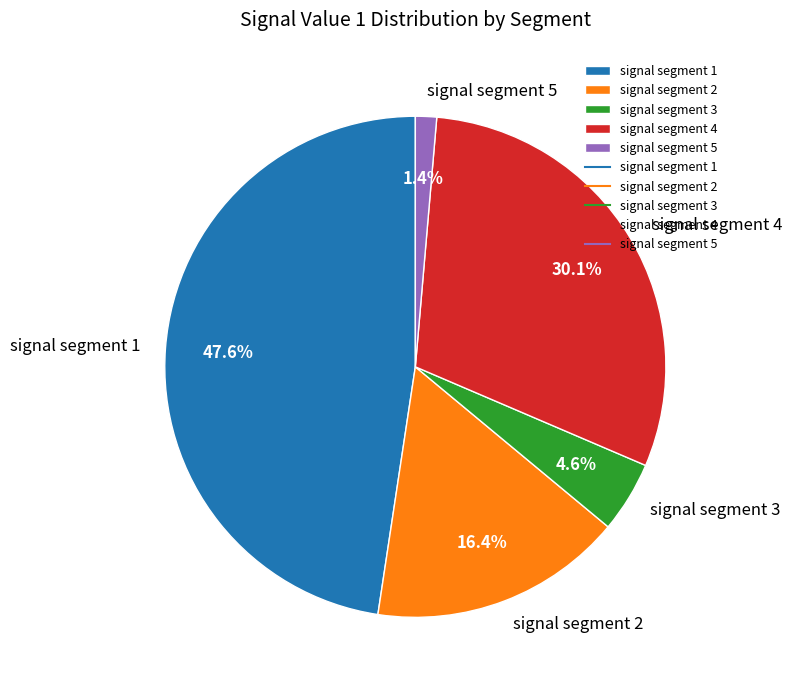

Does signal segment 2 represent more than half of the total?

No